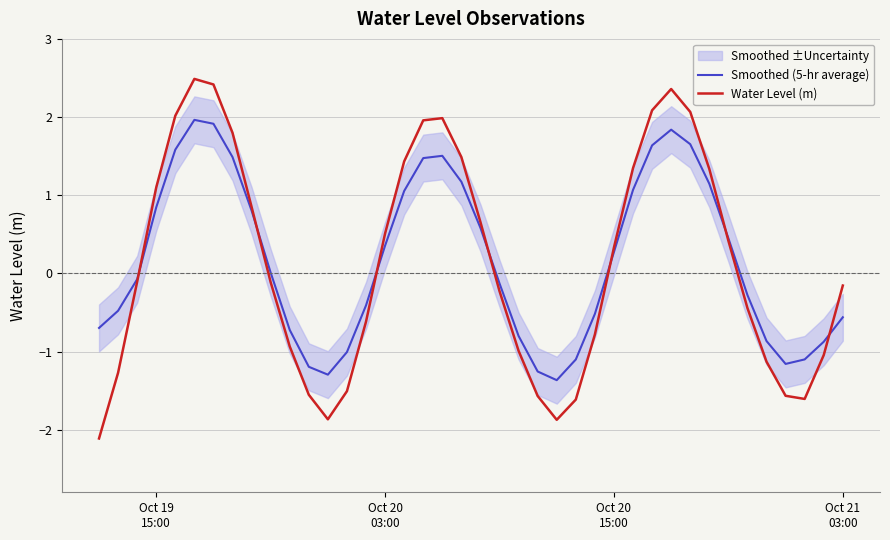

What are all the series names shown in the legend?

Smoothed (5-hr average), Water Level (m)